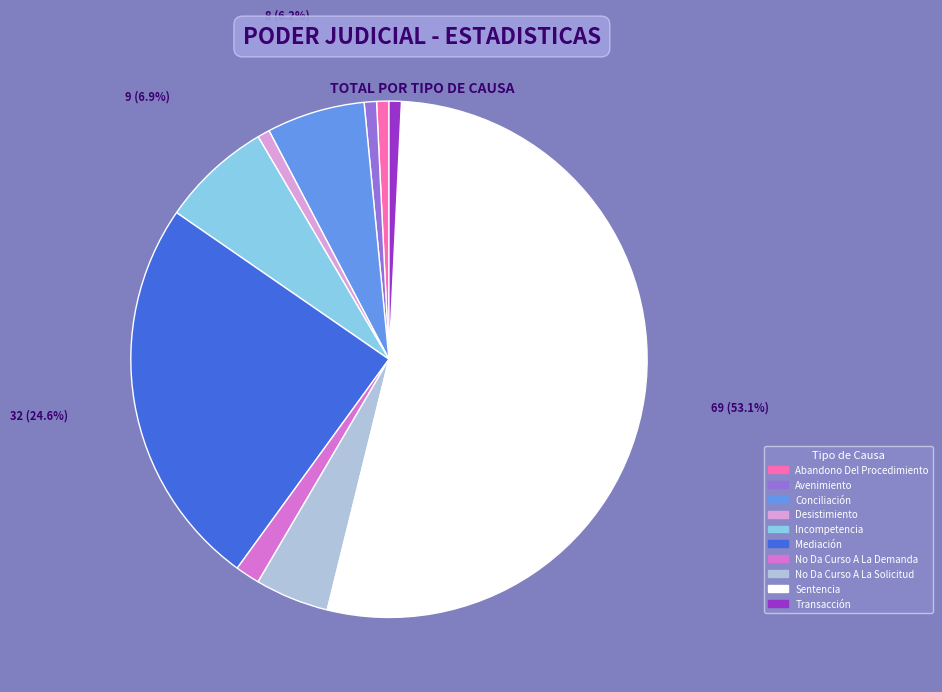

Between Mediación and Sentencia, which is larger?

Sentencia